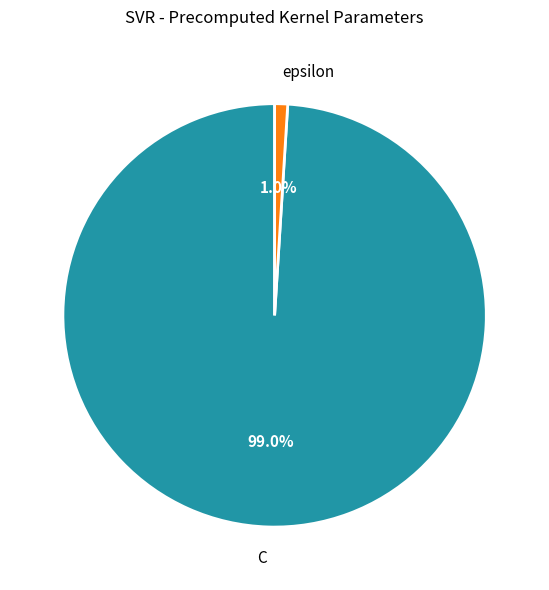

Combined, do epsilon and C account for over 50%?

Yes